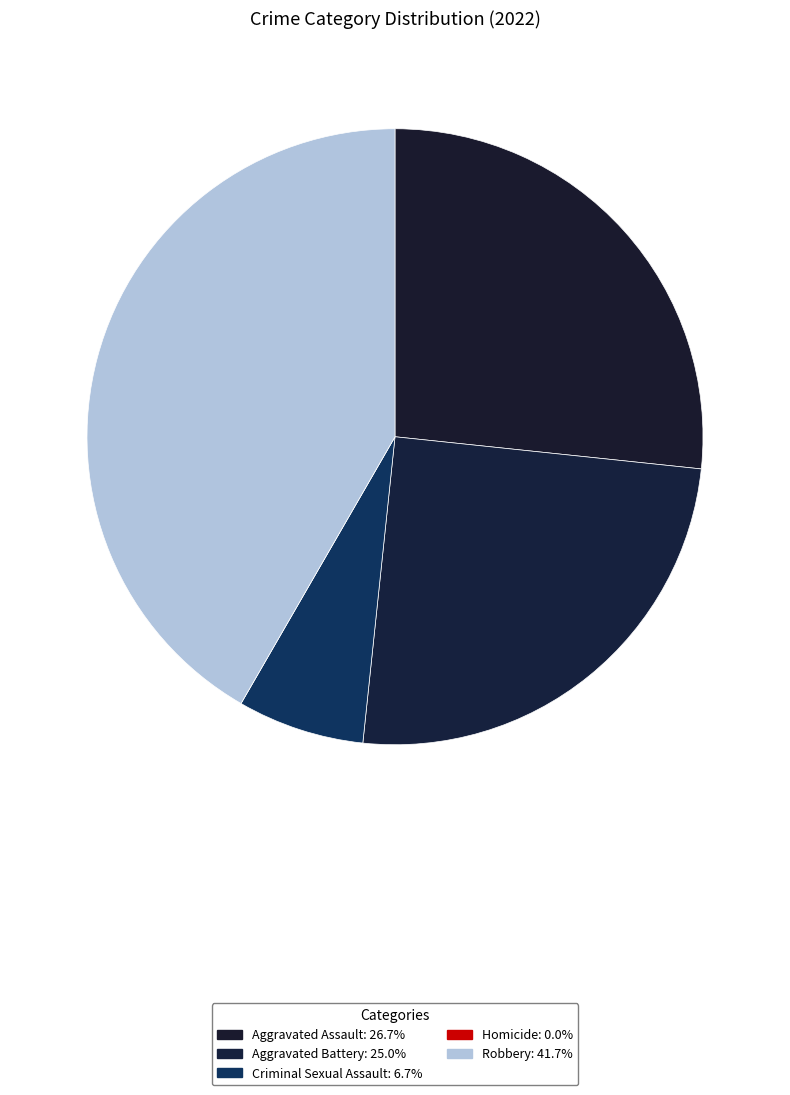

Which slice is the smallest?

Homicide